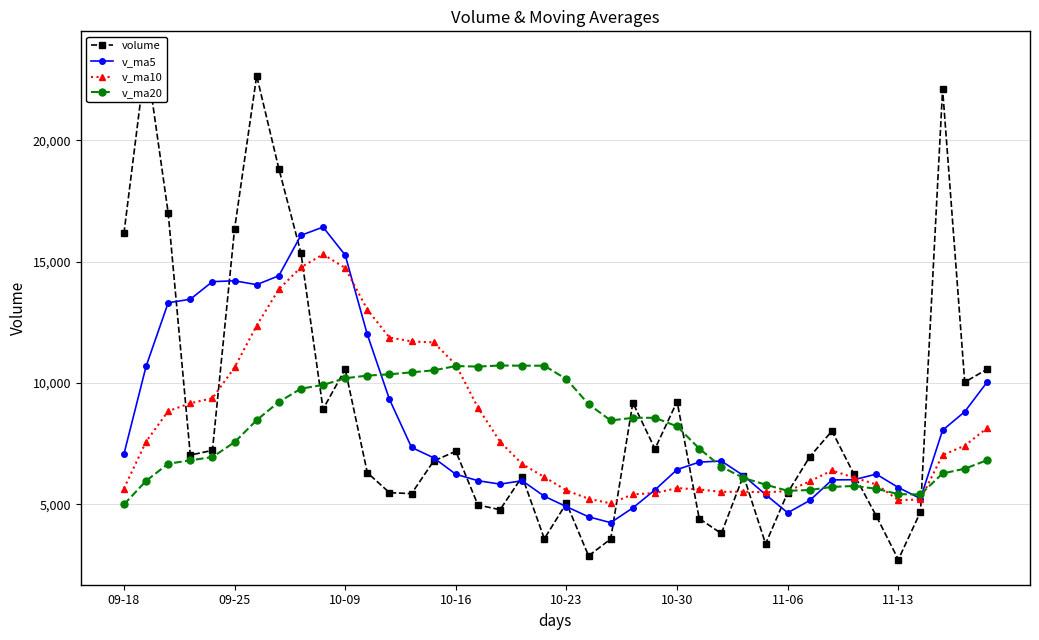

True or false: v_ma20 and volume intersect in this chart.

True